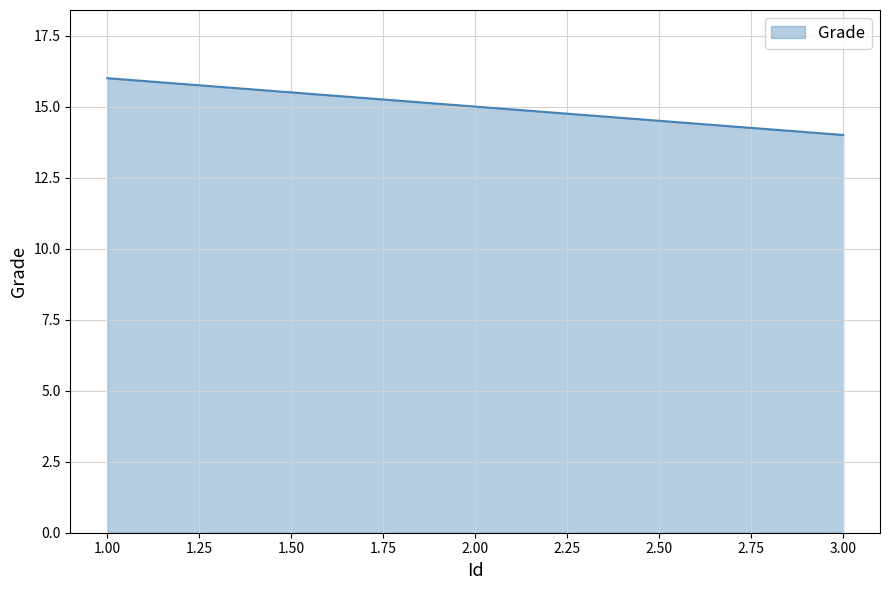

Does the chart display data point markers on the line(s)?

No